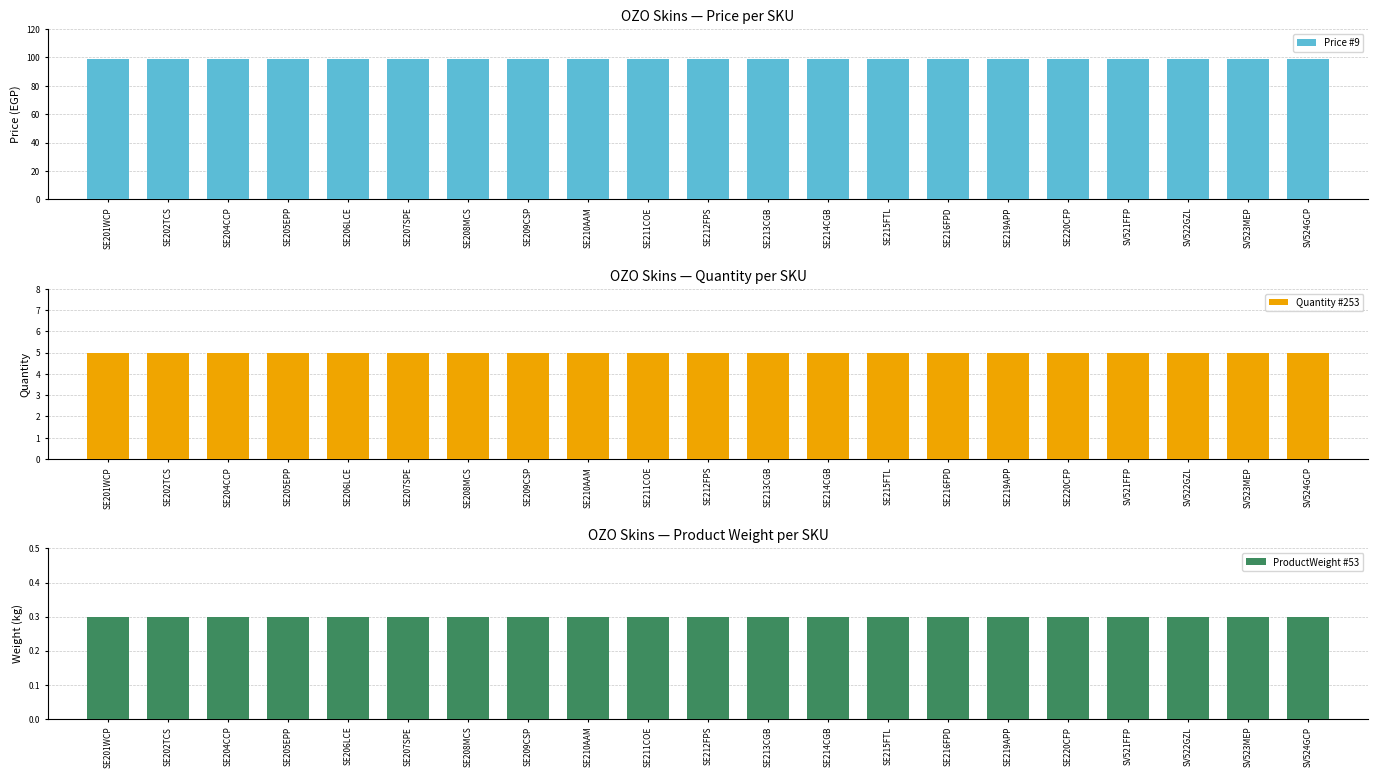

List the labels in order of Quantity #253 value, smallest first.

SE201WCP, SE202TCS, SE204CCP, SE205EPP, SE206LCE, SE207SPE, SE208MCS, SE209CSP, SE210AAM, SE211COE, SE212FPS, SE213CGB, SE214CGB, SE215FTL, SE216FPD, SE219APP, SE220CFP, SV521FFP, SV522GZL, SV523MEP, SV524GCP